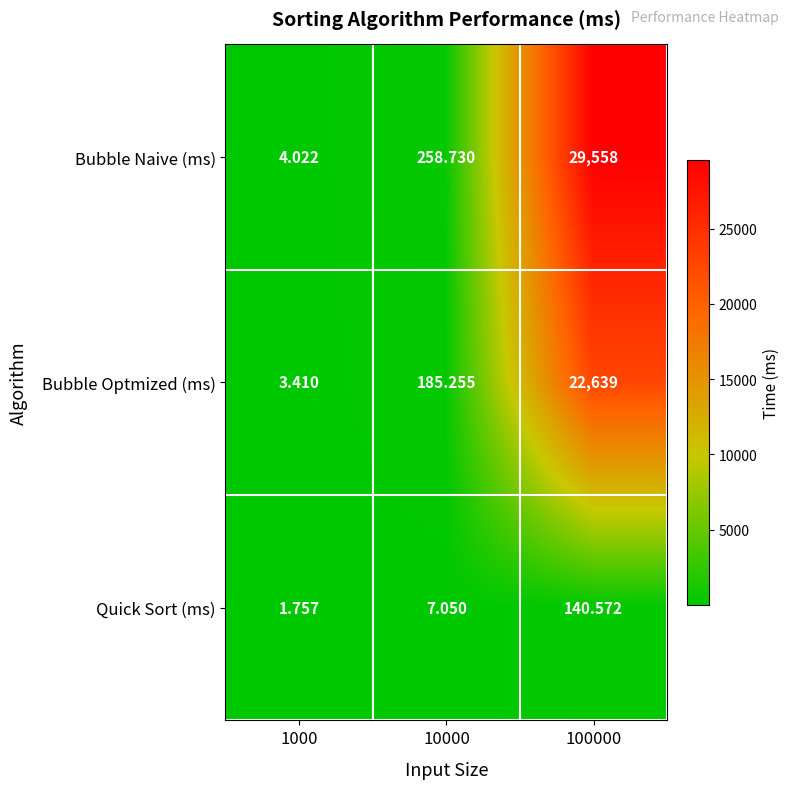

Which series has the largest range (max minus min)?

Bubble Naive (ms)